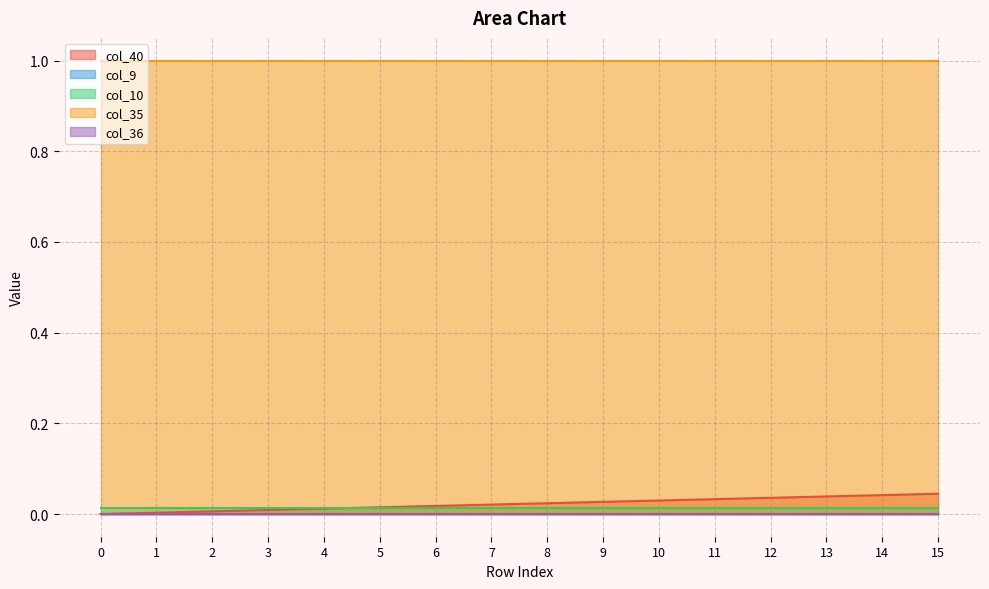

Rank the categories by col_40 value from highest to lowest.

15, 14, 13, 12, 11, 10, 9, 8, 7, 6, 5, 4, 3, 2, 1, 0